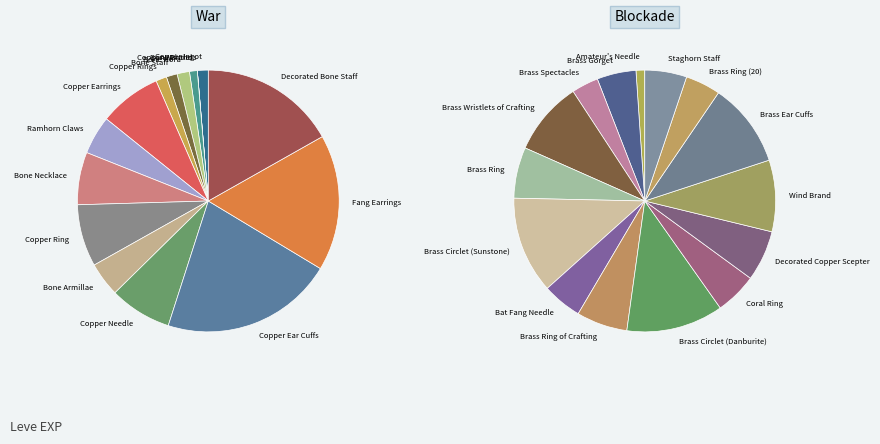

How many slices are in this pie chart?

30